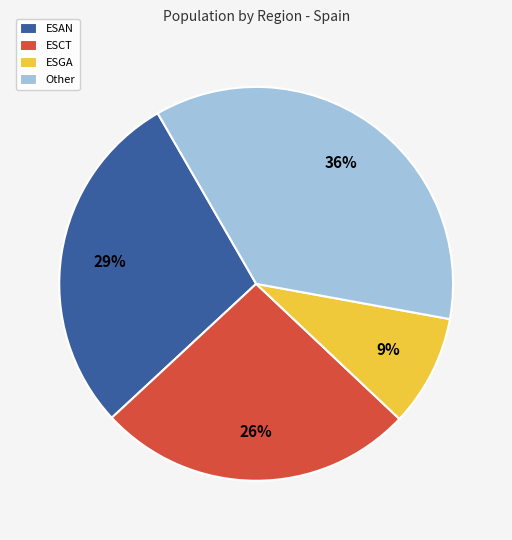

What is the ratio of the value at Other to the value at ESCT?

1.4